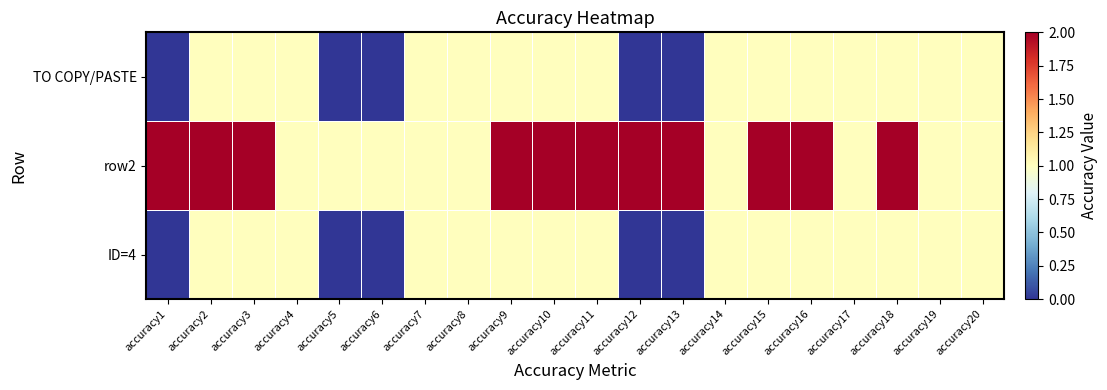

Reading left to right, extract all data points from this chart.

ID=4: accuracy1=0	accuracy2=1	accuracy3=1	accuracy4=1	accuracy5=0	accuracy6=0	accuracy7=1	accuracy8=1	accuracy9=1	accuracy10=1	accuracy11=1	accuracy12=0	accuracy13=0	accuracy14=1	accuracy15=1	accuracy16=1	accuracy17=1	accuracy18=1	accuracy19=1	accuracy20=1
row2: accuracy1=2	accuracy2=2	accuracy3=2	accuracy4=1	accuracy5=1	accuracy6=1	accuracy7=1	accuracy8=1	accuracy9=2	accuracy10=2	accuracy11=2	accuracy12=2	accuracy13=2	accuracy14=1	accuracy15=2	accuracy16=2	accuracy17=1	accuracy18=2	accuracy19=1	accuracy20=1
TO COPY/PASTE: accuracy1=0	accuracy2=1	accuracy3=1	accuracy4=1	accuracy5=0	accuracy6=0	accuracy7=1	accuracy8=1	accuracy9=1	accuracy10=1	accuracy11=1	accuracy12=0	accuracy13=0	accuracy14=1	accuracy15=1	accuracy16=1	accuracy17=1	accuracy18=1	accuracy19=1	accuracy20=1